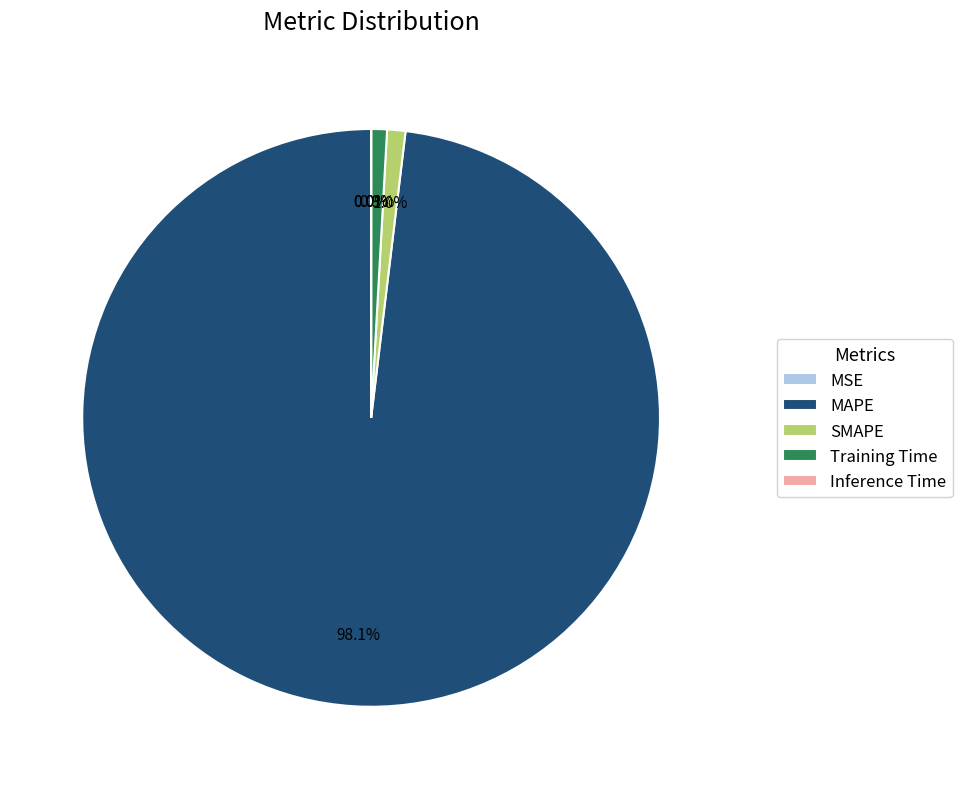

What is the largest slice in the pie chart?

MAPE